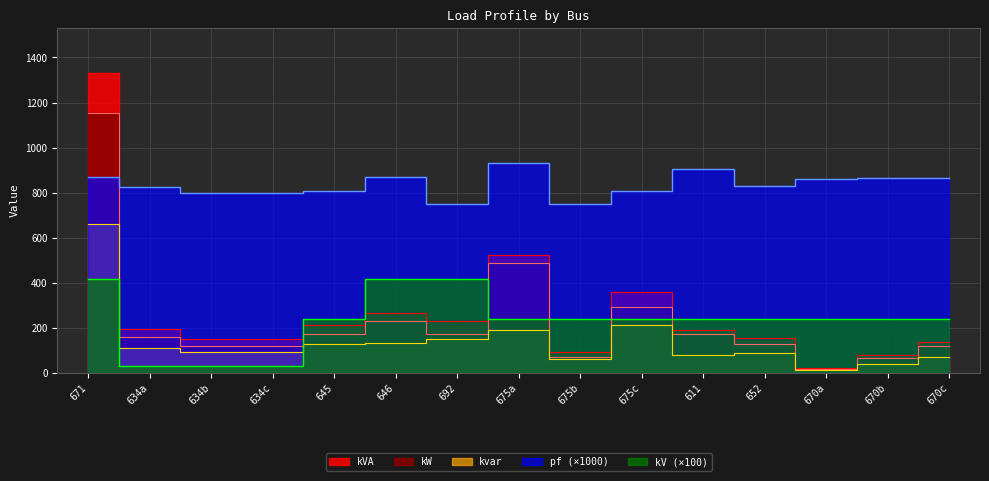

Reading right to left, transcribe all the data shown in this chart.

kW: 670c=117.0	670b=66.0	670a=17.0	652=128.0	611=170.0	675c=290.0	675b=68.0	675a=485.0	692=170.0	646=230.0	645=170.0	634c=120.0	634b=120.0	634a=160.0	671=1155.0
kvar: 670c=68.0	670b=38.0	670a=10.0	652=86.0	611=80.0	675c=212.0	675b=60.0	675a=190.0	692=151.0	646=132.0	645=125.0	634c=90.0	634b=90.0	634a=110.0	671=660.0
kVA: 670c=135.3	670b=76.2	670a=19.7	652=154.2	611=187.9	675c=359.2	675b=90.7	675a=520.9	692=227.4	646=265.2	645=211.0	634c=150.0	634b=150.0	634a=194.2	671=1330.3
pf_scaled: 670c=864.6	670b=866.6	670a=861.9	652=830.0	611=904.8	675c=807.3	675b=749.8	675a=931.1	692=747.7	646=867.3	645=805.7	634c=800.0	634b=800.0	634a=824.0	671=868.2
kV_scaled: 670c=240.0	670b=240.0	670a=240.0	652=240.0	611=240.0	675c=240.0	675b=240.0	675a=240.0	692=416.0	646=416.0	645=240.0	634c=27.7	634b=27.7	634a=27.7	671=416.0